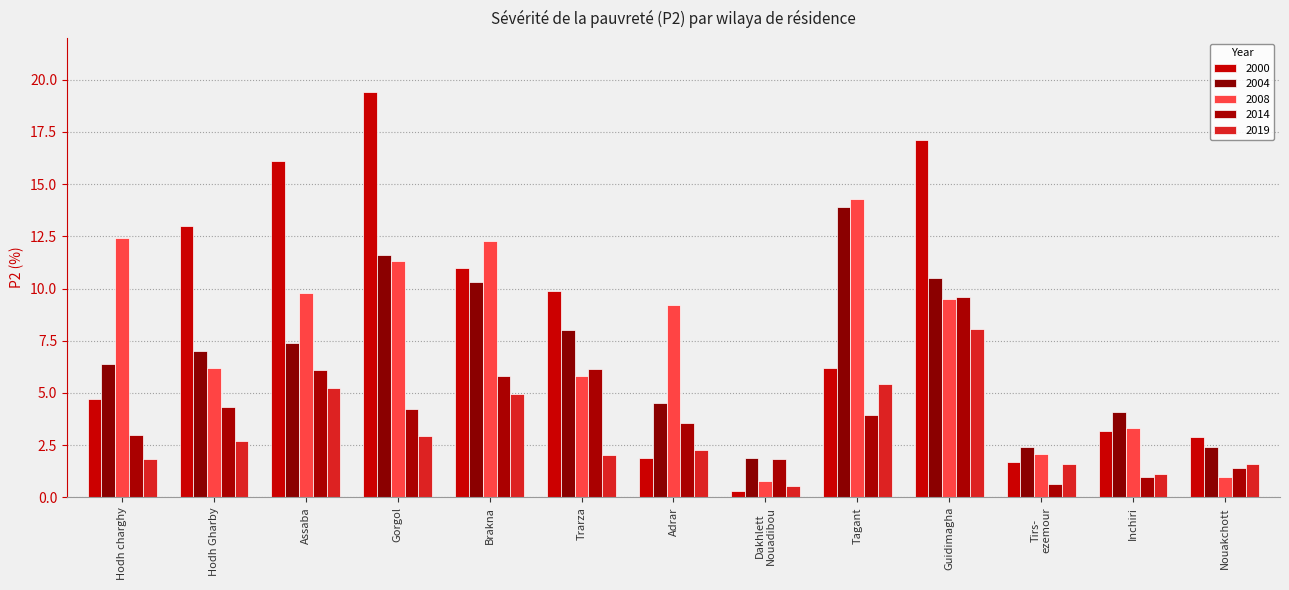

What is the label of the 3rd bar from the left?

Assaba